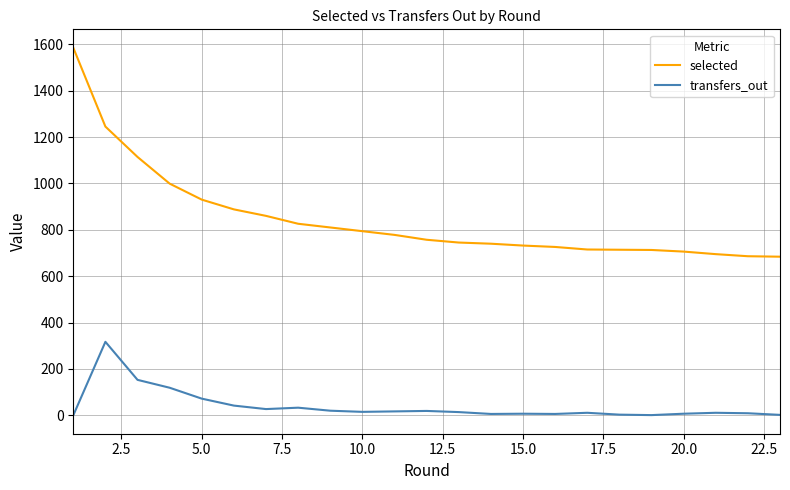

Which series has the widest spread of values?

selected